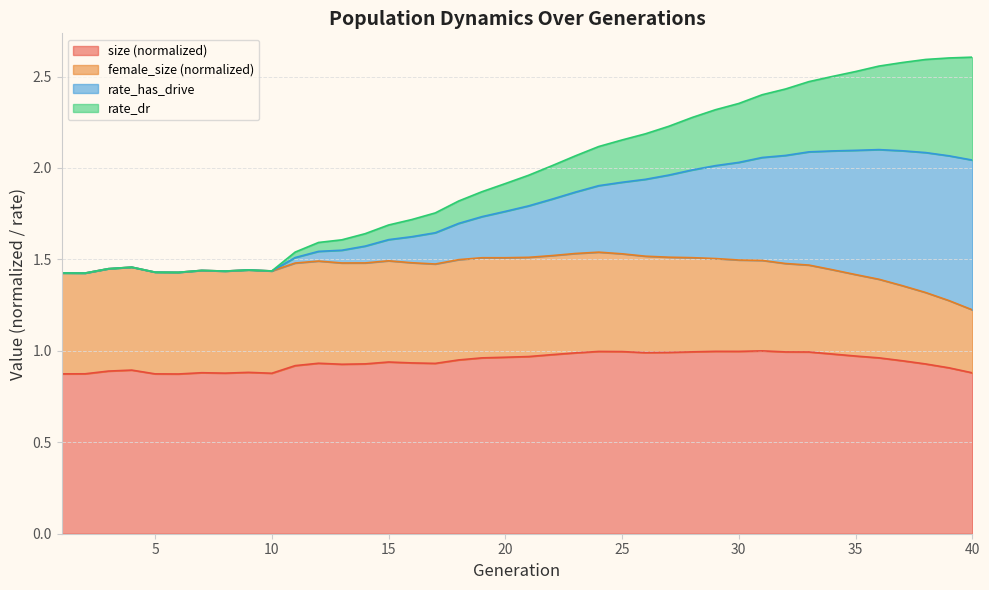

What are all the series names shown in the legend?

size (normalized), female_size (normalized), rate_has_drive, rate_dr